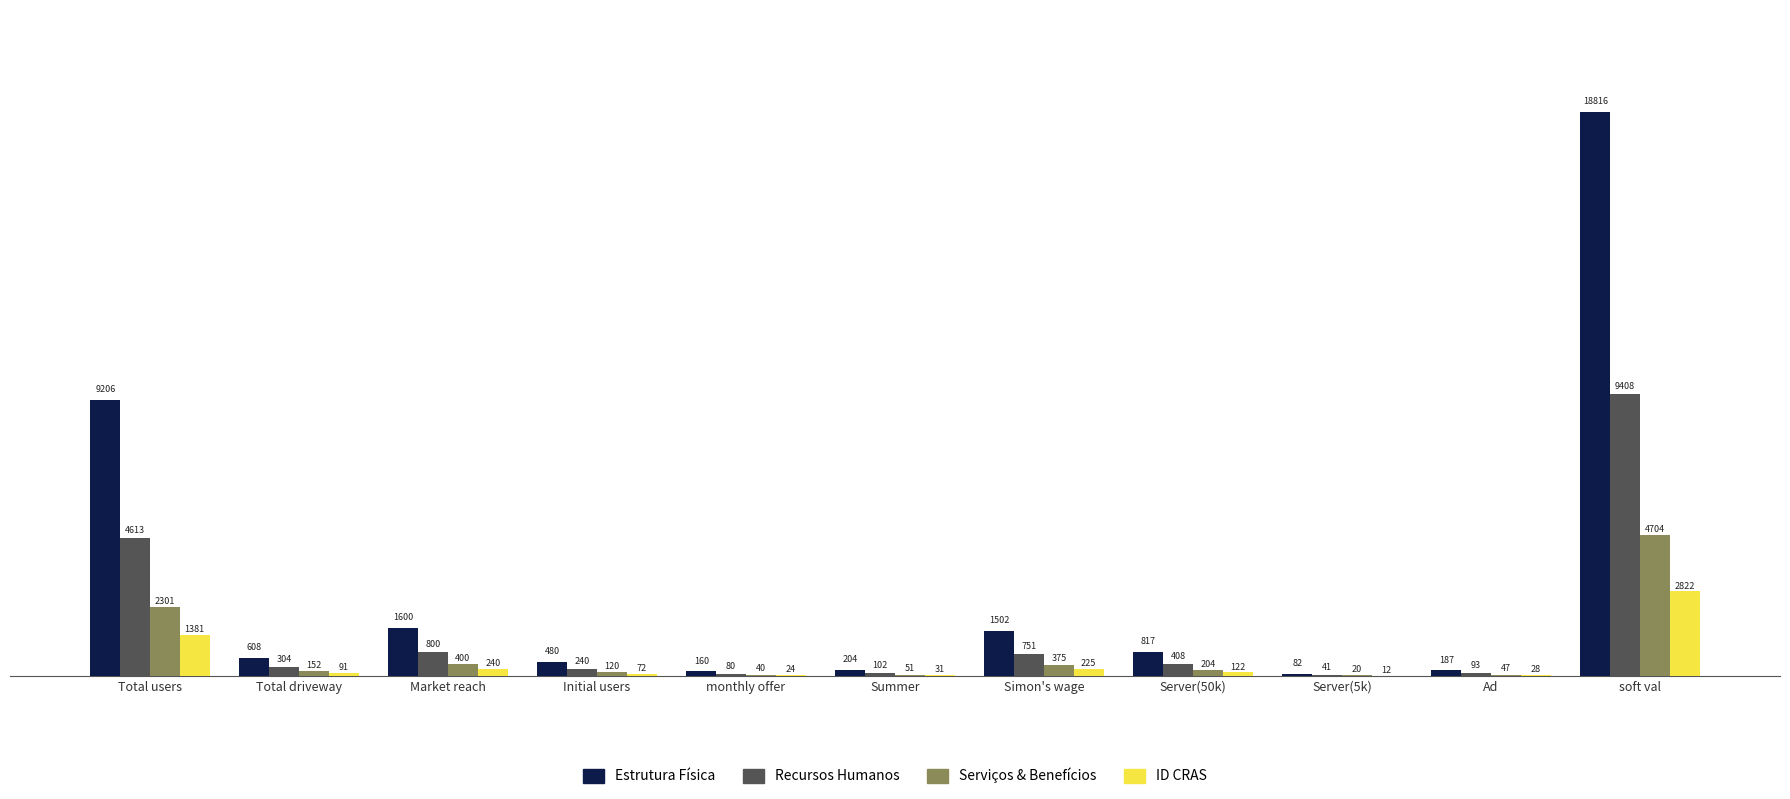

What are all the series names shown in the legend?

Estrutura Física, Recursos Humanos, Serviços & Benefícios, ID CRAS